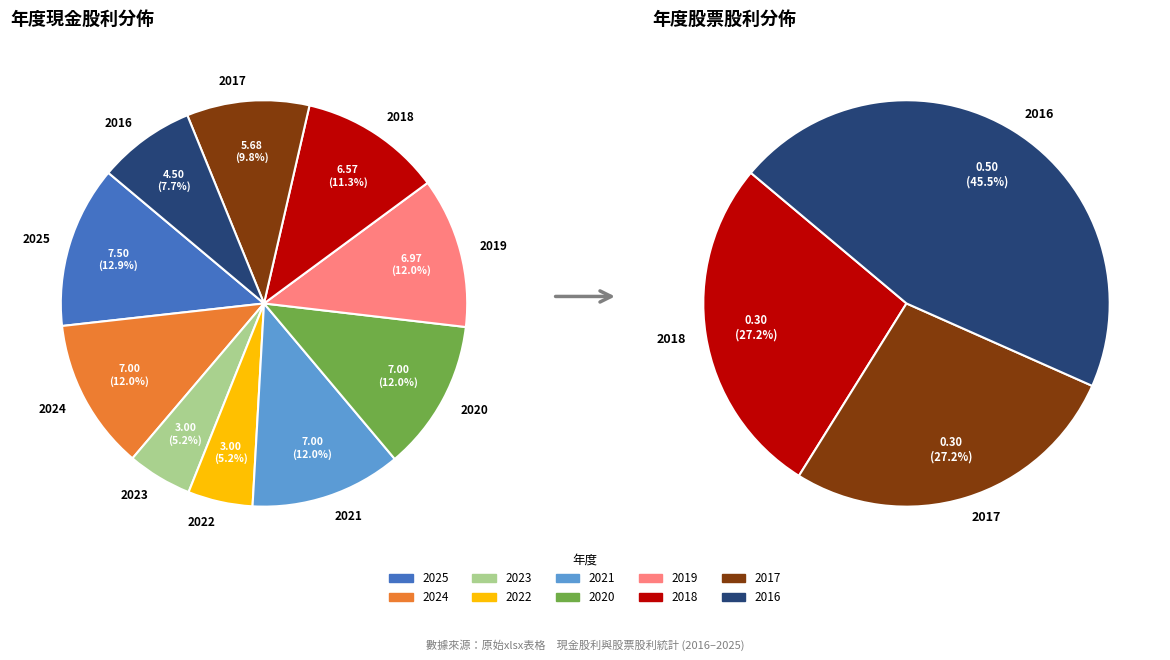

Is there any slice that represents more than half of the pie?

No